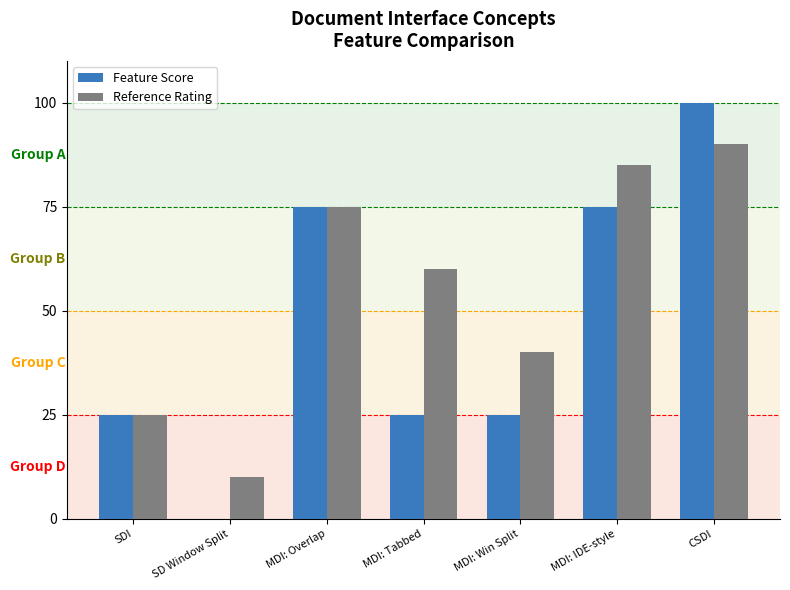

Reading left to right, transcribe all the data shown in this chart.

Feature Score: SDI=25	SD Window Split=0	MDI: Overlap=75	MDI: Tabbed=25	MDI: Win Split=25	MDI: IDE-style=75	CSDI=100
Reference Rating: SDI=25	SD Window Split=10	MDI: Overlap=75	MDI: Tabbed=60	MDI: Win Split=40	MDI: IDE-style=85	CSDI=90